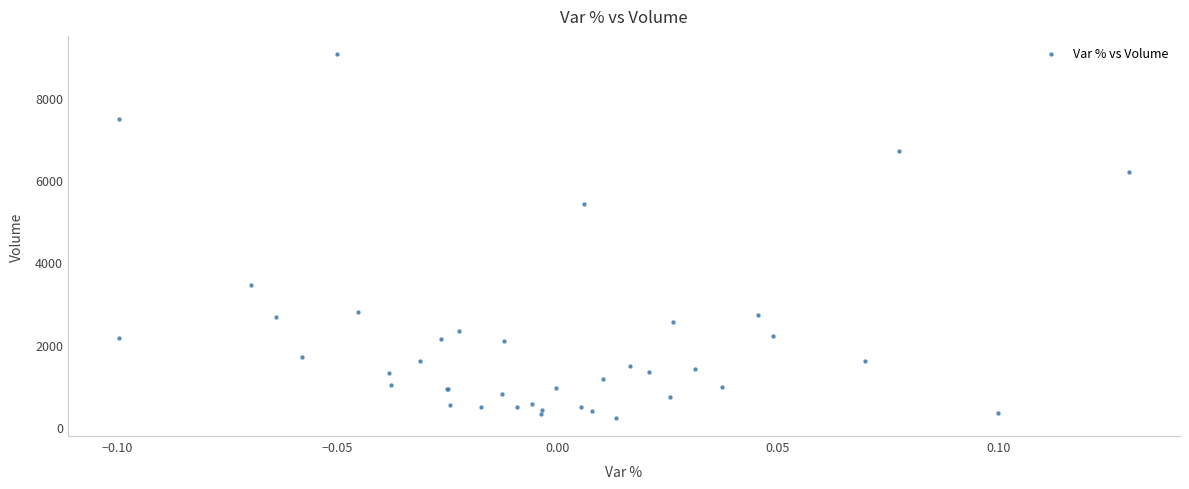

What Y value in the scatter plot is closest to 4641?

5416